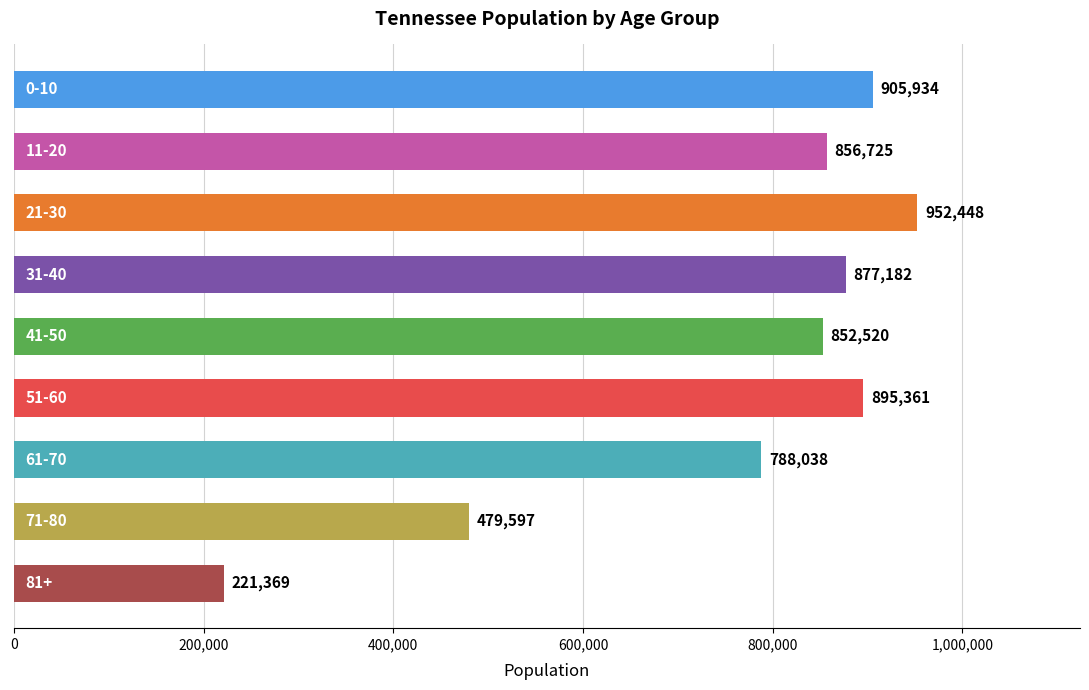

What is the difference between the maximum and minimum values?

731079